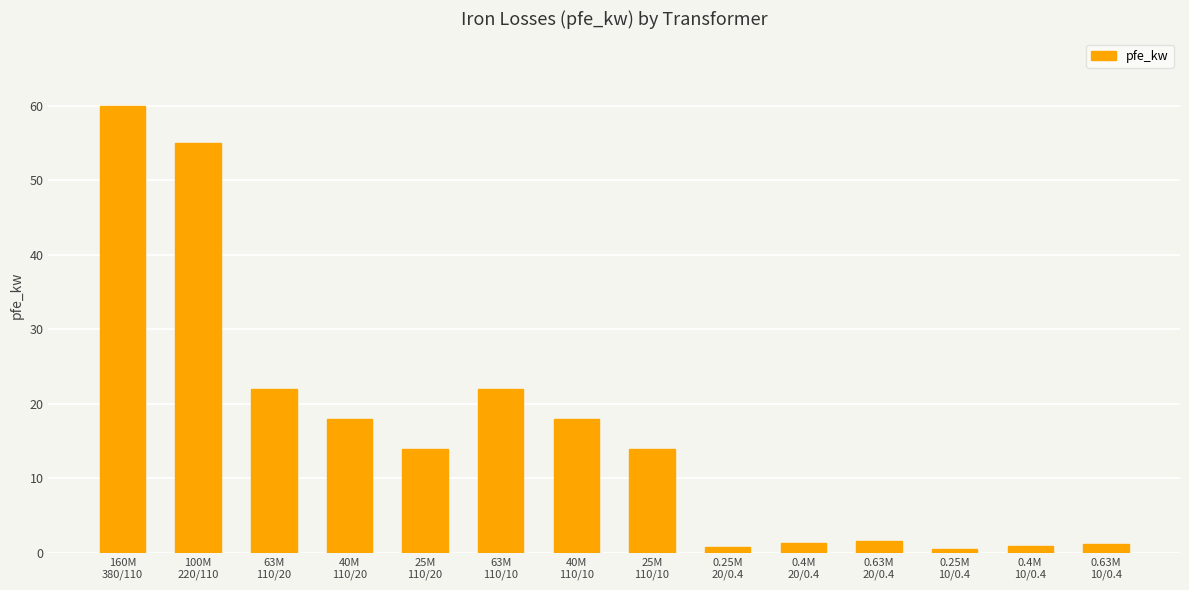

The chart shows a value of 29.7 at 63M
110/10. True or false?

False